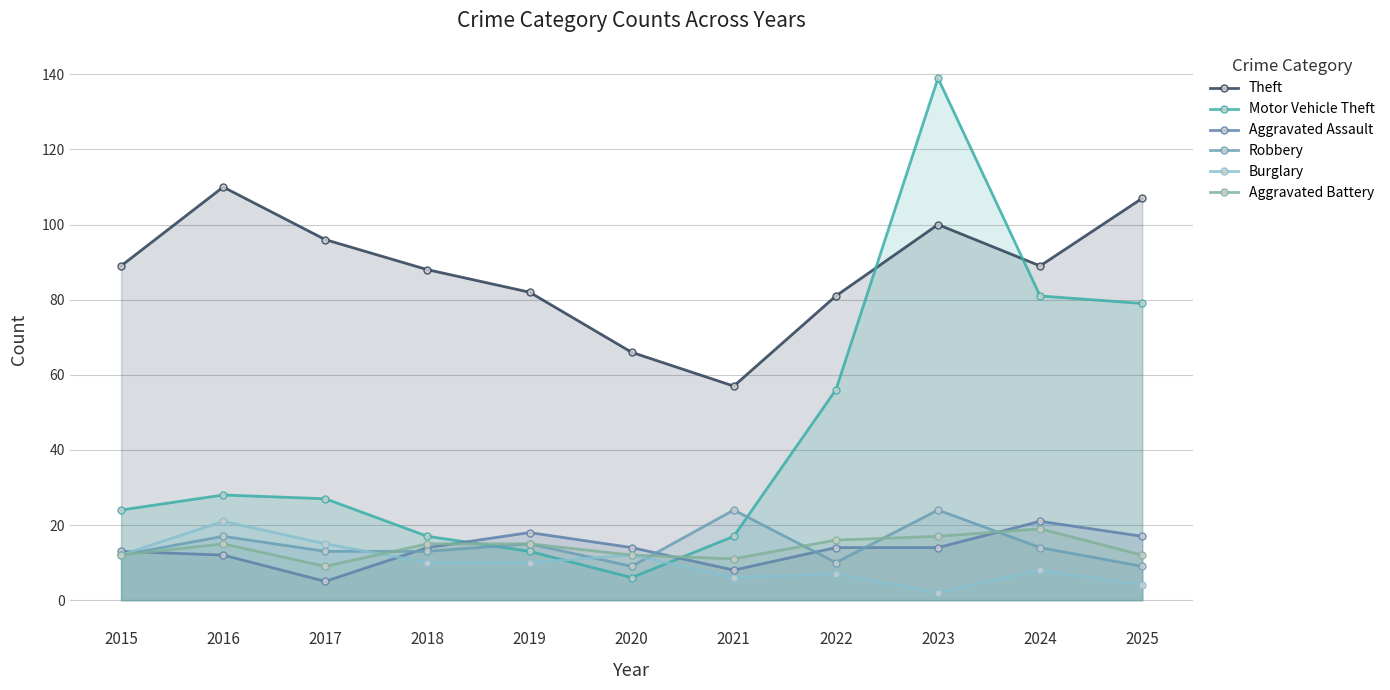

Rank the categories by Aggravated Battery value from highest to lowest.

2024, 2023, 2022, 2016, 2018, 2019, 2015, 2020, 2025, 2021, 2017